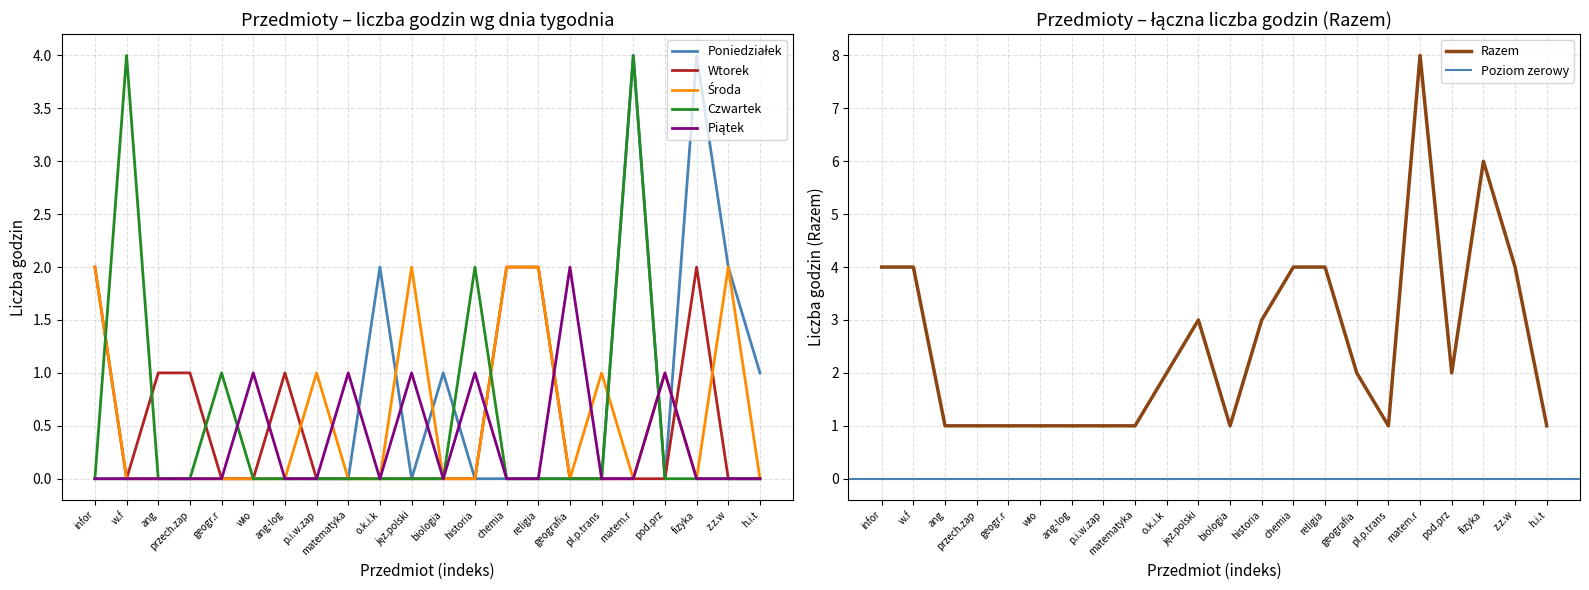

How many intersections are there between Czwartek and Środa?

4